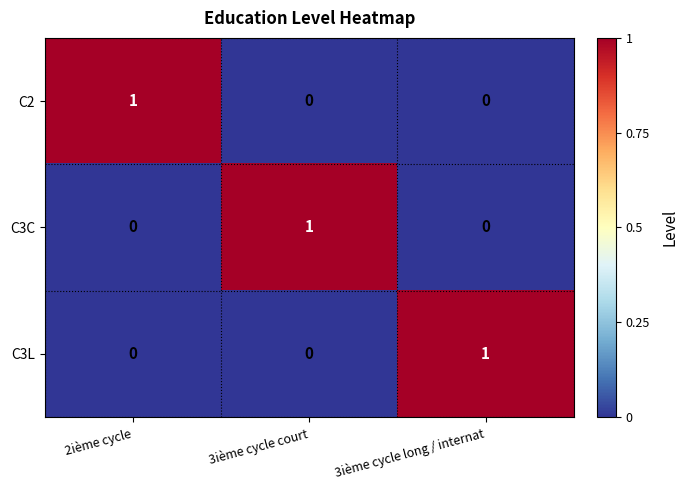

True or false: C3L has a value of -1 at 3ième cycle court.

False